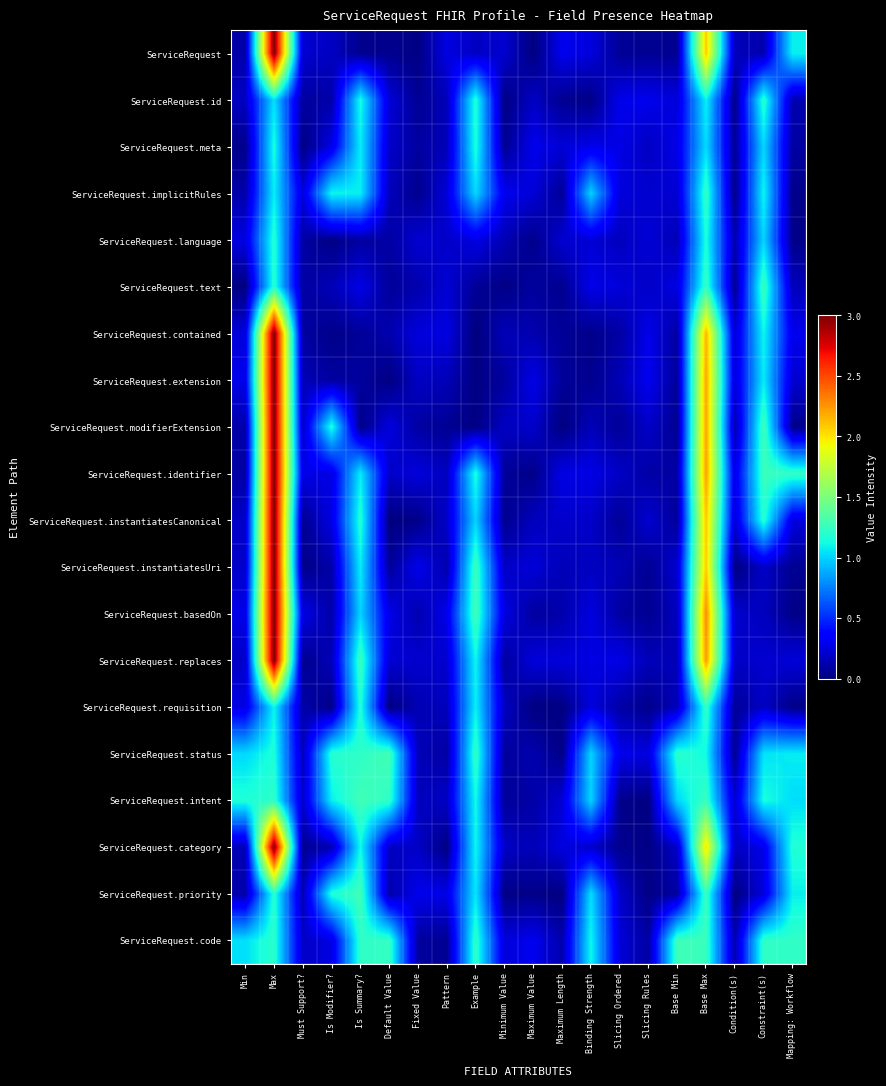

Reading right to left, list all the values displayed in this chart.

ServiceRequest: Mapping: Workflow=1.1	Constraint(s)=0.1	Condition(s)=0.2	Base Max=2.1	Base Min=0.1	Slicing Rules=0.1	Slicing Ordered=0.1	Binding Strength=0.2	Maximum Length=0.3	Maximum Value=0.0	Minimum Value=0.2	Example=0.2	Pattern=0.3	Fixed Value=0.0	Default Value=0.0	Is Summary?=0.0	Is Modifier?=0.2	Must Support?=0.2	Max=3.0	Min=0.1
ServiceRequest.id: Mapping: Workflow=0.1	Constraint(s)=1.2	Condition(s)=0.0	Base Max=1.1	Base Min=0.2	Slicing Rules=0.3	Slicing Ordered=0.3	Binding Strength=0.0	Maximum Length=0.1	Maximum Value=0.2	Minimum Value=0.0	Example=1.2	Pattern=0.2	Fixed Value=0.1	Default Value=0.2	Is Summary?=1.1	Is Modifier?=0.1	Must Support?=0.1	Max=1.0	Min=0.2
ServiceRequest.meta: Mapping: Workflow=0.1	Constraint(s)=1.0	Condition(s)=0.1	Base Max=1.0	Base Min=0.3	Slicing Rules=0.2	Slicing Ordered=0.3	Binding Strength=0.3	Maximum Length=0.2	Maximum Value=0.3	Minimum Value=0.1	Example=1.2	Pattern=0.2	Fixed Value=0.1	Default Value=0.2	Is Summary?=1.1	Is Modifier?=0.3	Must Support?=0.0	Max=1.1	Min=0.0
ServiceRequest.implicitRules: Mapping: Workflow=0.0	Constraint(s)=1.1	Condition(s)=0.0	Base Max=1.2	Base Min=0.2	Slicing Rules=0.2	Slicing Ordered=0.2	Binding Strength=1.0	Maximum Length=0.1	Maximum Value=0.2	Minimum Value=0.3	Example=1.0	Pattern=0.2	Fixed Value=0.0	Default Value=0.2	Is Summary?=1.1	Is Modifier?=1.1	Must Support?=0.2	Max=1.1	Min=0.1
ServiceRequest.language: Mapping: Workflow=0.0	Constraint(s)=1.0	Condition(s)=0.1	Base Max=1.2	Base Min=0.1	Slicing Rules=0.2	Slicing Ordered=0.2	Binding Strength=0.2	Maximum Length=0.2	Maximum Value=0.0	Minimum Value=0.1	Example=0.3	Pattern=0.2	Fixed Value=0.2	Default Value=0.1	Is Summary?=0.1	Is Modifier?=0.0	Must Support?=0.1	Max=1.2	Min=0.3
ServiceRequest.text: Mapping: Workflow=0.2	Constraint(s)=1.3	Condition(s)=0.1	Base Max=1.2	Base Min=0.3	Slicing Rules=0.2	Slicing Ordered=0.2	Binding Strength=0.3	Maximum Length=0.0	Maximum Value=0.1	Minimum Value=0.0	Example=0.1	Pattern=0.2	Fixed Value=0.1	Default Value=0.1	Is Summary?=0.3	Is Modifier?=0.2	Must Support?=0.1	Max=1.2	Min=0.0
ServiceRequest.contained: Mapping: Workflow=0.3	Constraint(s)=1.1	Condition(s)=0.2	Base Max=2.2	Base Min=0.1	Slicing Rules=0.3	Slicing Ordered=0.1	Binding Strength=0.0	Maximum Length=0.1	Maximum Value=0.1	Minimum Value=0.2	Example=0.0	Pattern=0.3	Fixed Value=0.2	Default Value=0.1	Is Summary?=0.1	Is Modifier?=0.0	Must Support?=0.1	Max=3.0	Min=0.2
ServiceRequest.extension: Mapping: Workflow=0.2	Constraint(s)=1.1	Condition(s)=0.2	Base Max=2.2	Base Min=0.1	Slicing Rules=0.3	Slicing Ordered=0.1	Binding Strength=0.0	Maximum Length=0.1	Maximum Value=0.3	Minimum Value=0.1	Example=0.0	Pattern=0.2	Fixed Value=0.2	Default Value=0.0	Is Summary?=0.1	Is Modifier?=0.1	Must Support?=0.1	Max=3.0	Min=0.3
ServiceRequest.modifierExtension: Mapping: Workflow=0.0	Constraint(s)=1.3	Condition(s)=0.1	Base Max=2.2	Base Min=0.1	Slicing Rules=0.2	Slicing Ordered=0.1	Binding Strength=0.2	Maximum Length=0.0	Maximum Value=0.2	Minimum Value=0.2	Example=0.0	Pattern=0.1	Fixed Value=0.1	Default Value=0.3	Is Summary?=0.0	Is Modifier?=1.2	Must Support?=0.2	Max=3.0	Min=0.1
ServiceRequest.identifier: Mapping: Workflow=1.2	Constraint(s)=1.3	Condition(s)=0.3	Base Max=2.2	Base Min=0.1	Slicing Rules=0.1	Slicing Ordered=0.2	Binding Strength=0.3	Maximum Length=0.3	Maximum Value=0.0	Minimum Value=0.1	Example=1.2	Pattern=0.2	Fixed Value=0.2	Default Value=0.2	Is Summary?=1.1	Is Modifier?=0.3	Must Support?=0.3	Max=3.0	Min=0.1
ServiceRequest.instantiatesCanonical: Mapping: Workflow=0.3	Constraint(s)=1.2	Condition(s)=0.2	Base Max=2.1	Base Min=0.1	Slicing Rules=0.2	Slicing Ordered=0.1	Binding Strength=0.2	Maximum Length=0.2	Maximum Value=0.2	Minimum Value=0.0	Example=1.0	Pattern=0.2	Fixed Value=0.0	Default Value=0.0	Is Summary?=1.2	Is Modifier?=0.3	Must Support?=0.0	Max=3.0	Min=0.2
ServiceRequest.instantiatesUri: Mapping: Workflow=0.1	Constraint(s)=0.2	Condition(s)=0.0	Base Max=2.1	Base Min=0.2	Slicing Rules=0.1	Slicing Ordered=0.1	Binding Strength=0.2	Maximum Length=0.2	Maximum Value=0.2	Minimum Value=0.2	Example=1.3	Pattern=0.1	Fixed Value=0.3	Default Value=0.1	Is Summary?=1.1	Is Modifier?=0.1	Must Support?=0.0	Max=3.0	Min=0.2
ServiceRequest.basedOn: Mapping: Workflow=0.0	Constraint(s)=0.2	Condition(s)=0.2	Base Max=2.3	Base Min=0.2	Slicing Rules=0.1	Slicing Ordered=0.1	Binding Strength=0.3	Maximum Length=0.1	Maximum Value=0.1	Minimum Value=0.3	Example=1.3	Pattern=0.3	Fixed Value=0.1	Default Value=0.3	Is Summary?=1.0	Is Modifier?=0.1	Must Support?=0.3	Max=3.0	Min=0.3
ServiceRequest.replaces: Mapping: Workflow=0.2	Constraint(s)=0.2	Condition(s)=0.2	Base Max=2.2	Base Min=0.2	Slicing Rules=0.2	Slicing Ordered=0.3	Binding Strength=0.3	Maximum Length=0.2	Maximum Value=0.2	Minimum Value=0.1	Example=1.1	Pattern=0.2	Fixed Value=0.2	Default Value=0.2	Is Summary?=1.3	Is Modifier?=0.2	Must Support?=0.0	Max=3.0	Min=0.2
ServiceRequest.requisition: Mapping: Workflow=0.0	Constraint(s)=0.2	Condition(s)=0.1	Base Max=1.2	Base Min=0.2	Slicing Rules=0.0	Slicing Ordered=0.1	Binding Strength=0.2	Maximum Length=0.0	Maximum Value=0.0	Minimum Value=0.2	Example=1.1	Pattern=0.2	Fixed Value=0.1	Default Value=0.0	Is Summary?=1.2	Is Modifier?=0.0	Must Support?=0.1	Max=1.1	Min=0.3
ServiceRequest.status: Mapping: Workflow=1.1	Constraint(s)=1.0	Condition(s)=0.1	Base Max=1.1	Base Min=1.2	Slicing Rules=0.3	Slicing Ordered=0.3	Binding Strength=1.0	Maximum Length=0.0	Maximum Value=0.1	Minimum Value=0.1	Example=1.2	Pattern=0.1	Fixed Value=0.2	Default Value=1.3	Is Summary?=1.2	Is Modifier?=1.2	Must Support?=0.2	Max=1.2	Min=1.0
ServiceRequest.intent: Mapping: Workflow=1.0	Constraint(s)=1.1	Condition(s)=0.2	Base Max=1.3	Base Min=1.0	Slicing Rules=0.0	Slicing Ordered=0.0	Binding Strength=1.0	Maximum Length=0.2	Maximum Value=0.1	Minimum Value=0.1	Example=1.1	Pattern=0.2	Fixed Value=0.2	Default Value=1.2	Is Summary?=1.3	Is Modifier?=1.1	Must Support?=0.2	Max=1.2	Min=1.2
ServiceRequest.category: Mapping: Workflow=1.2	Constraint(s)=0.3	Condition(s)=0.2	Base Max=2.0	Base Min=0.2	Slicing Rules=0.0	Slicing Ordered=0.0	Binding Strength=0.2	Maximum Length=0.3	Maximum Value=0.2	Minimum Value=0.2	Example=1.1	Pattern=0.0	Fixed Value=0.2	Default Value=0.2	Is Summary?=1.1	Is Modifier?=0.1	Must Support?=0.1	Max=3.0	Min=0.1
ServiceRequest.priority: Mapping: Workflow=1.1	Constraint(s)=0.2	Condition(s)=0.0	Base Max=1.3	Base Min=0.1	Slicing Rules=0.0	Slicing Ordered=0.2	Binding Strength=1.0	Maximum Length=0.0	Maximum Value=0.0	Minimum Value=0.0	Example=1.1	Pattern=0.3	Fixed Value=0.3	Default Value=0.1	Is Summary?=1.3	Is Modifier?=1.2	Must Support?=0.1	Max=1.2	Min=0.1
ServiceRequest.code: Mapping: Workflow=1.2	Constraint(s)=1.2	Condition(s)=0.1	Base Max=1.3	Base Min=1.3	Slicing Rules=0.1	Slicing Ordered=0.2	Binding Strength=1.1	Maximum Length=0.1	Maximum Value=0.3	Minimum Value=0.2	Example=1.2	Pattern=0.1	Fixed Value=0.1	Default Value=1.2	Is Summary?=1.2	Is Modifier?=0.3	Must Support?=0.2	Max=1.2	Min=1.0